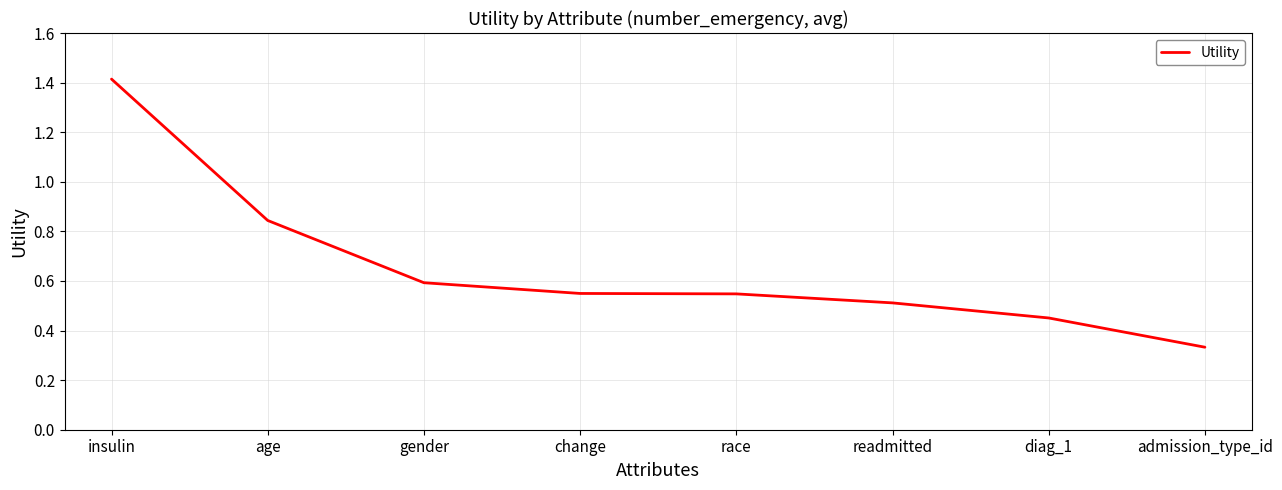

Which category has the lowest value across all series?

admission_type_id